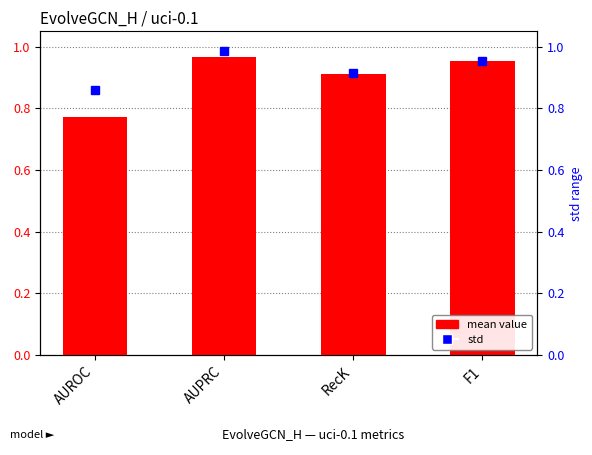

List the labels in order of value, largest first.

AUPRC, F1, RecK, AUROC